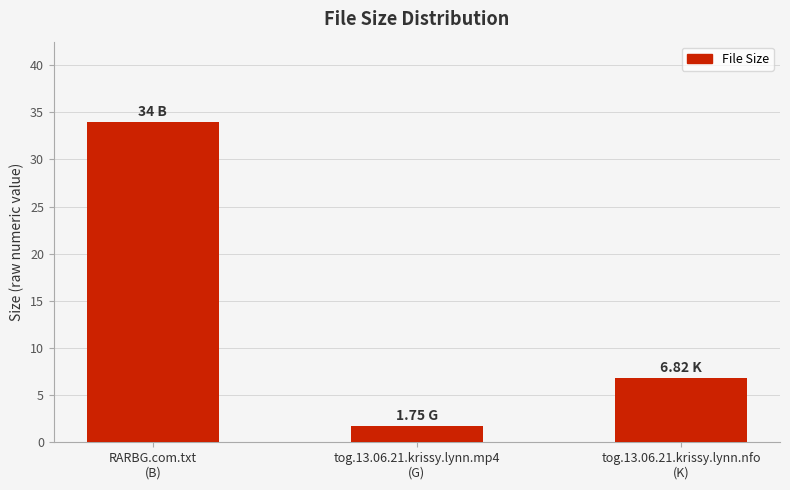

Count the number of values greater than 6.

2